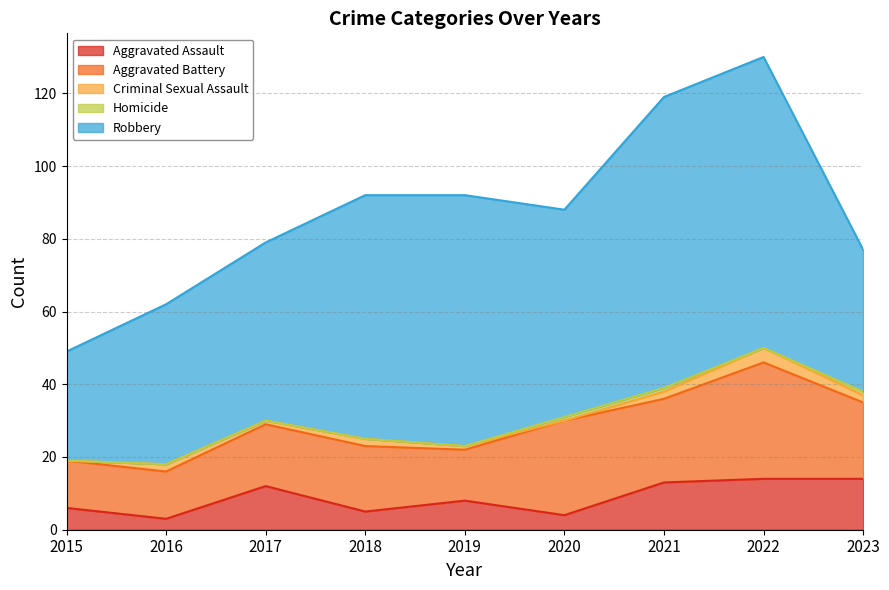

True or false: Criminal Sexual Assault has a value of 7 at 2022.

False